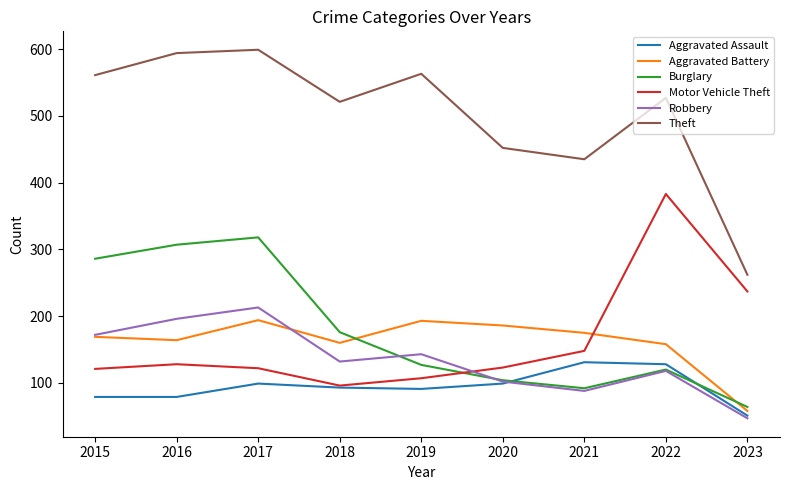

At which label does Robbery reach its minimum?

2023